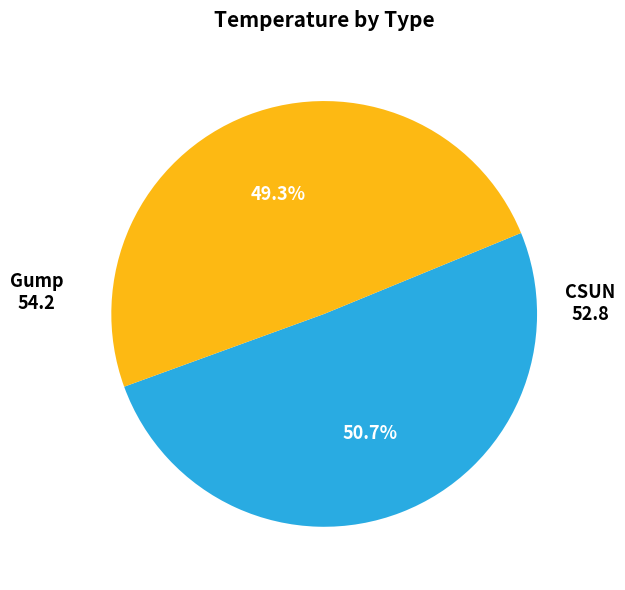

What is the ratio of the value at Gump to the value at CSUN?

1.0